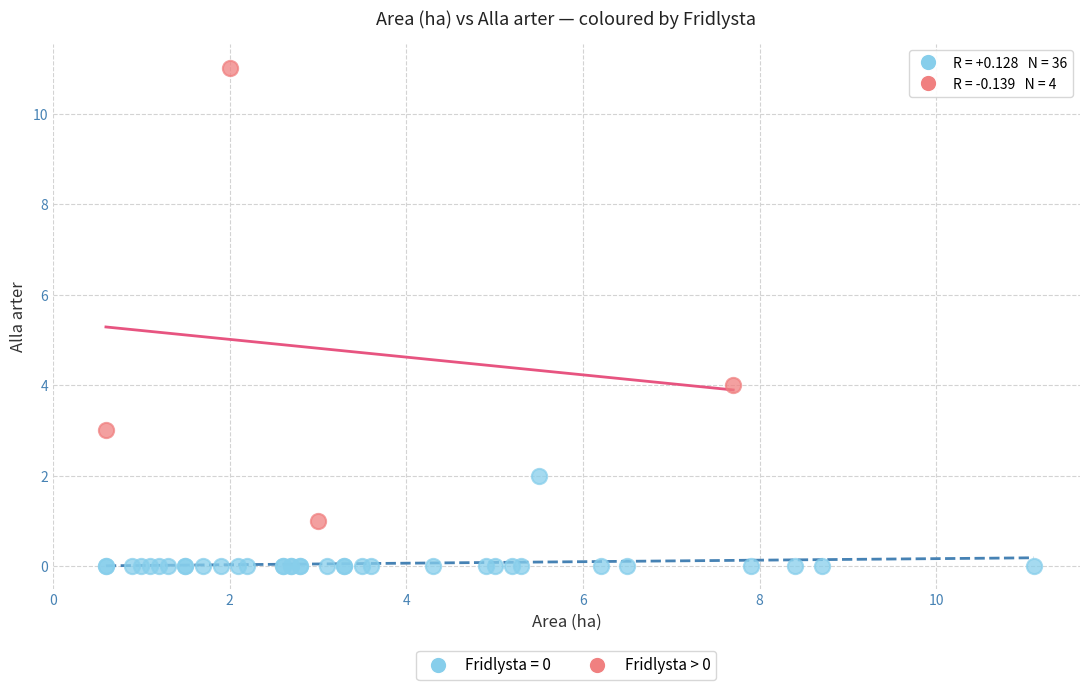

Which series reaches the maximum Y coordinate?

Fridlysta > 0